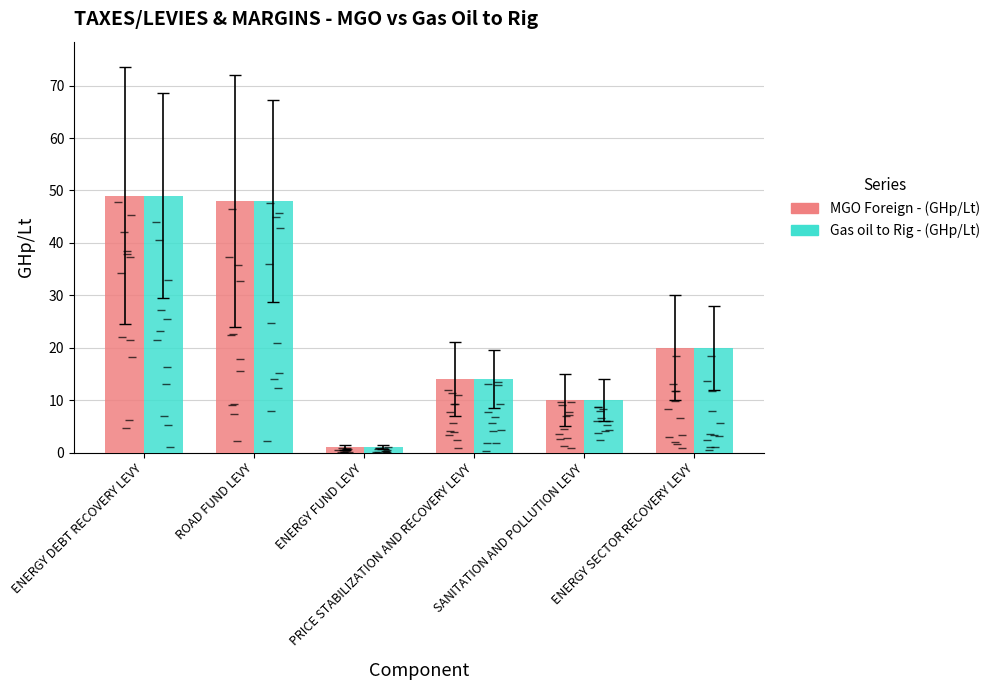

Which series has the largest total across all categories?

MGO Foreign - (GHp/Lt)